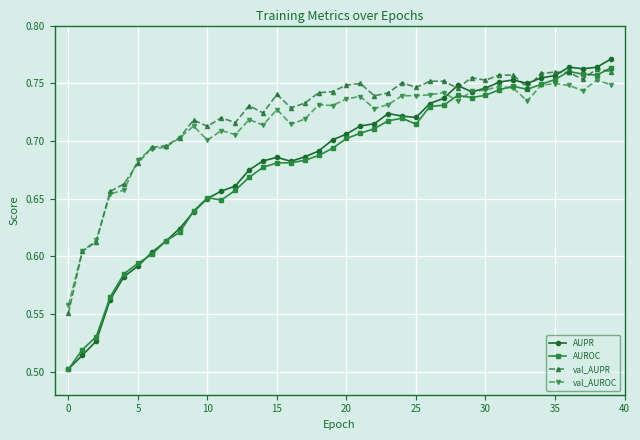

How many AUROC values are between 0 and 1?

40